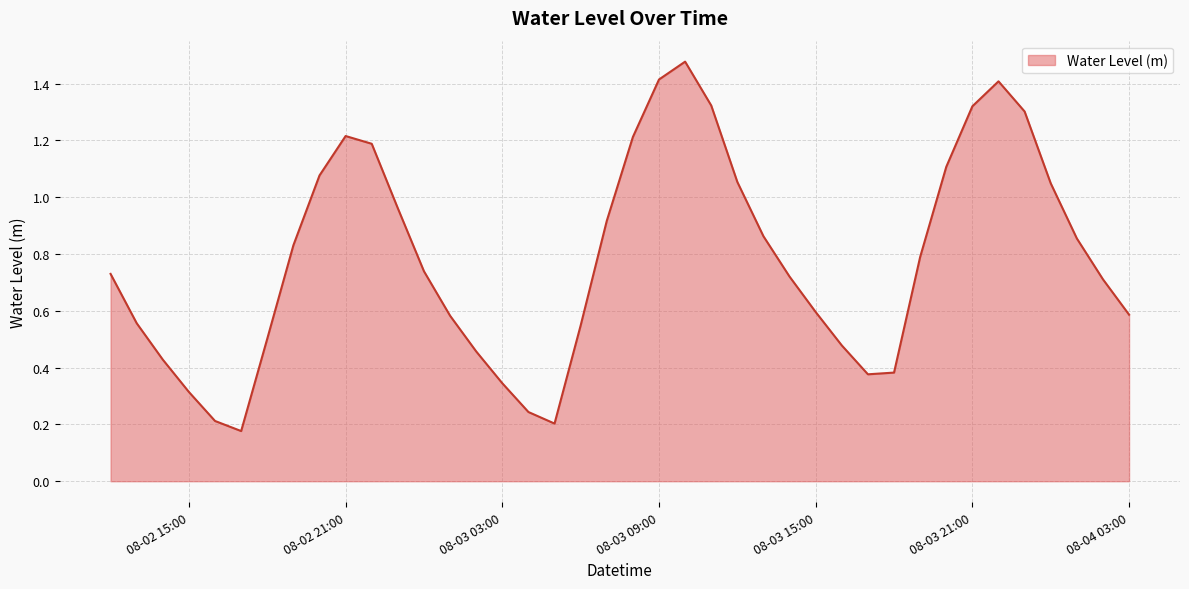

How many categories are shown in the chart?

40